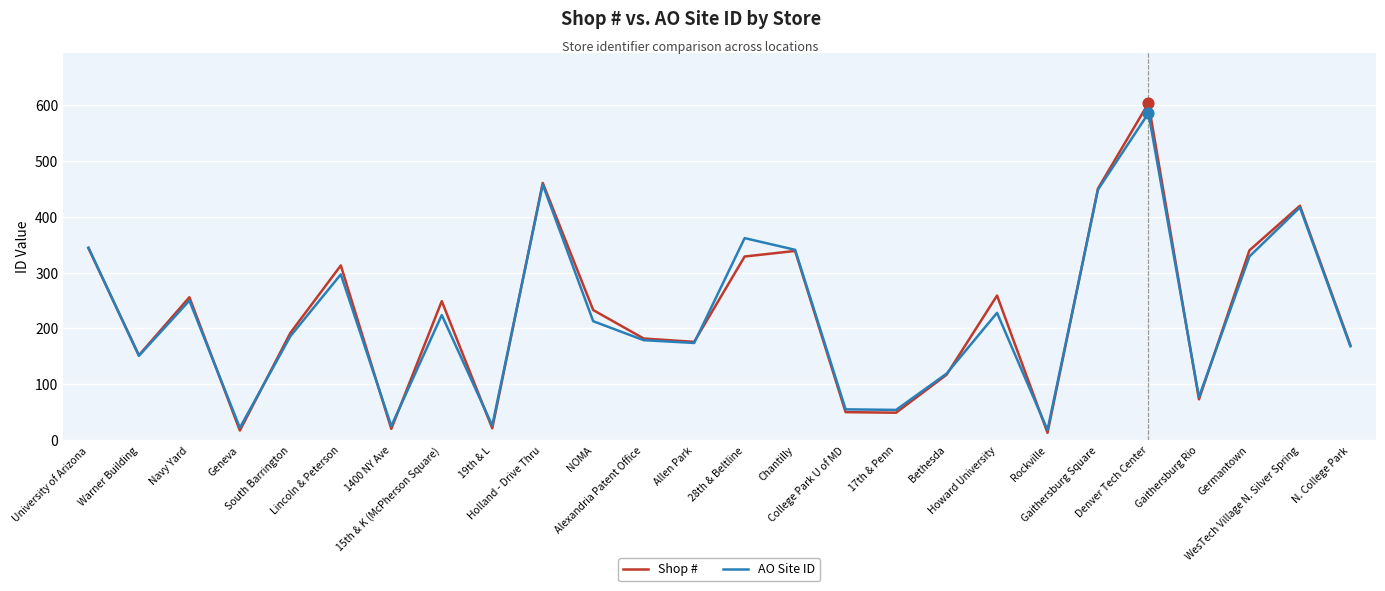

Is the value of AO Site ID at University of Arizona greater than the value of Shop # at NOMA?

Yes